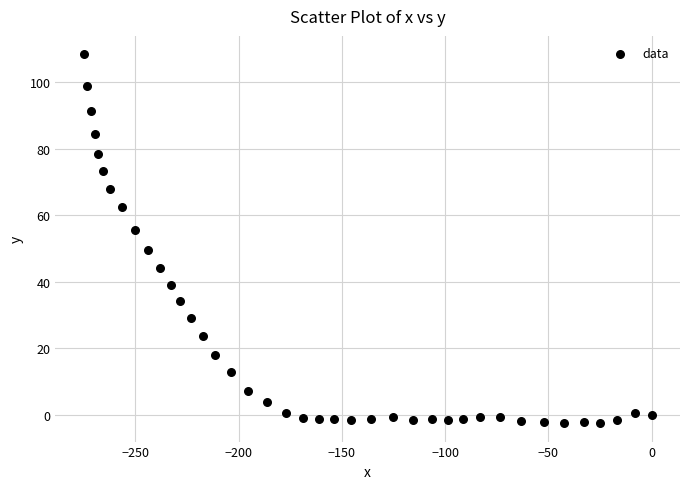

What is the range of Y values (max minus min)?

110.9